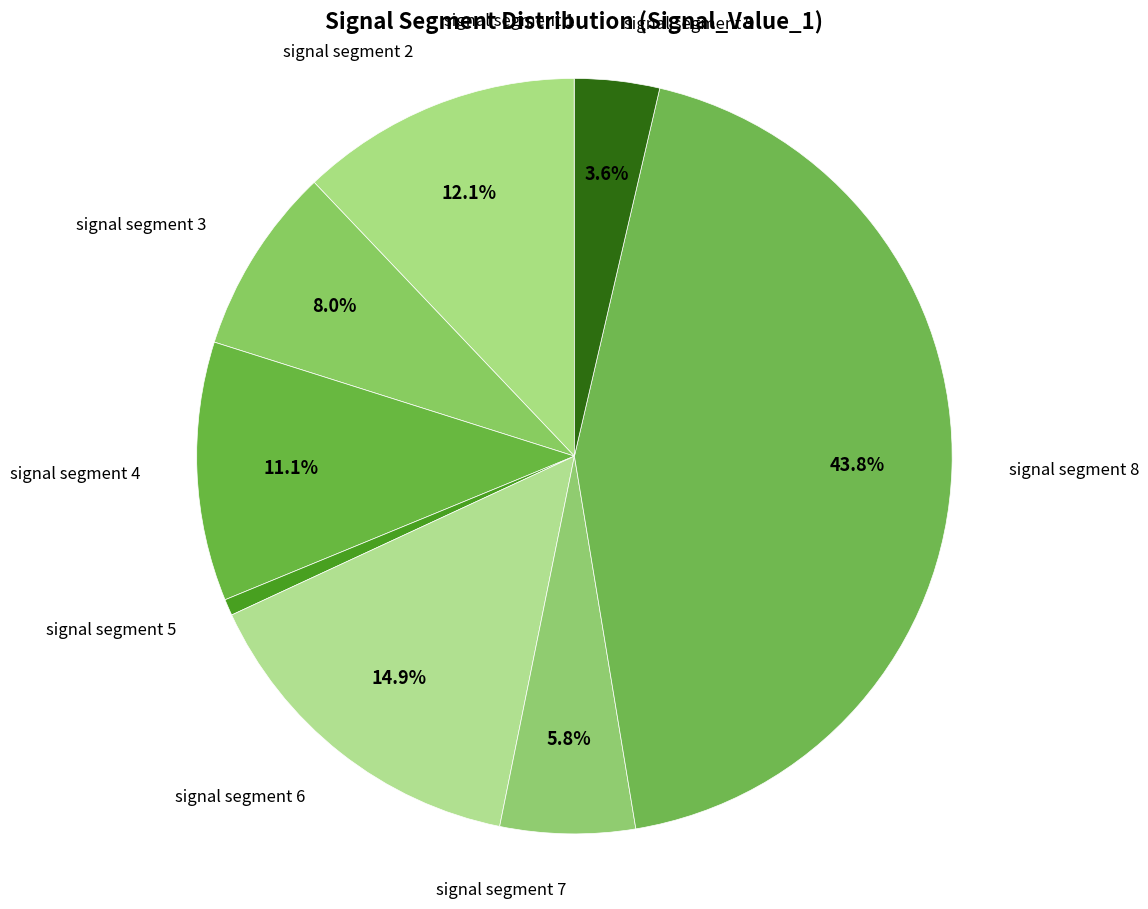

The signal segment 3 slice represents 1% of the pie. True or false?

False